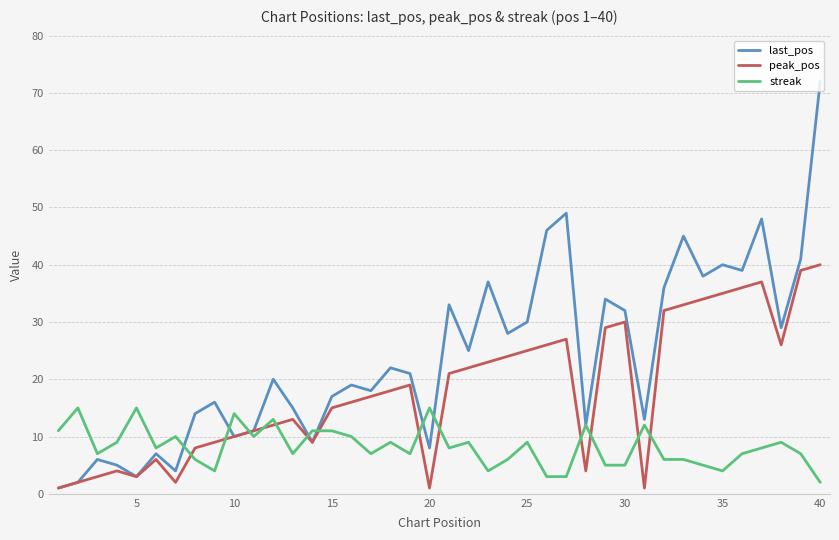

List the series in order of their overall mean, highest first.

last_pos, peak_pos, streak